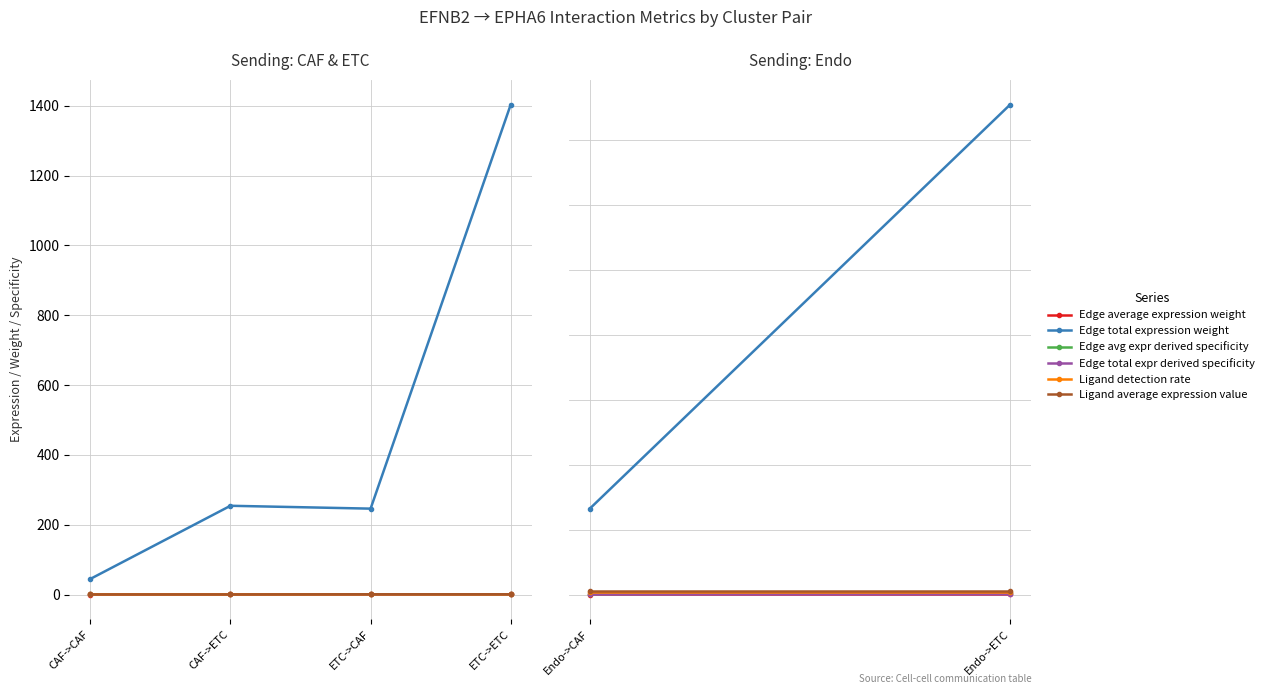

What is the maximum value shown in the chart?

1403.6